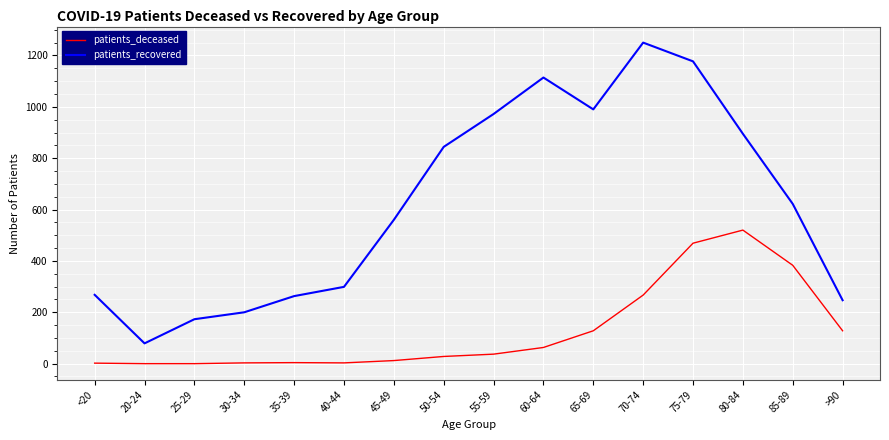

Which series has the widest spread of values?

patients_recovered